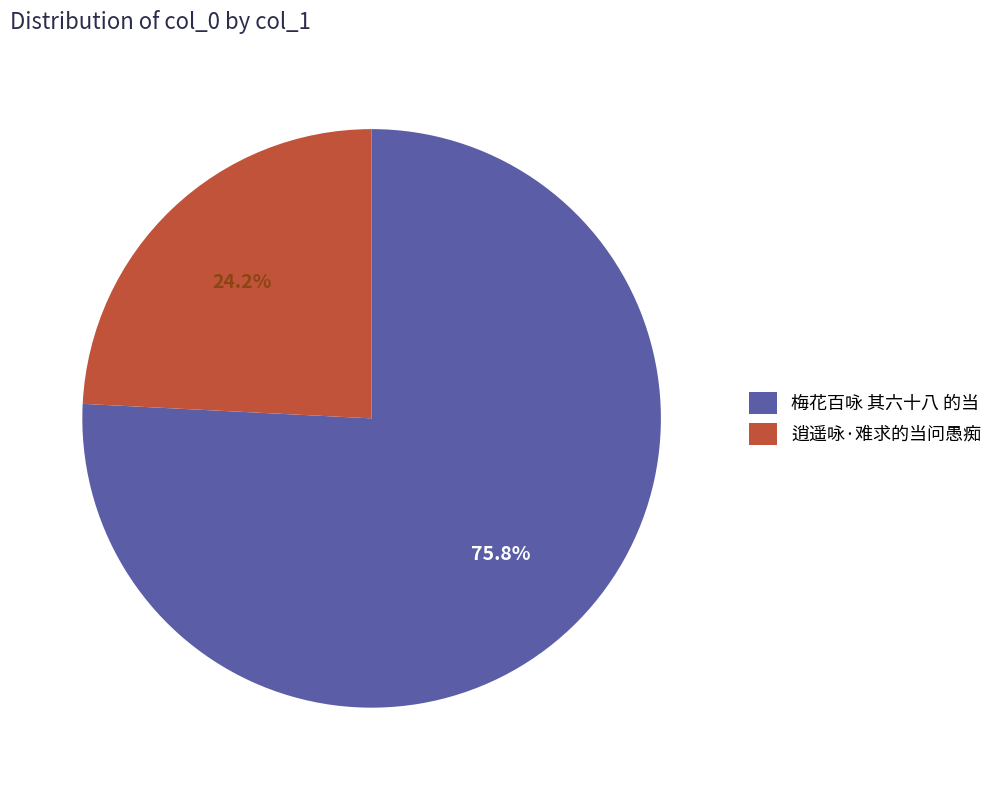

Which category has the biggest portion of the pie?

梅花百咏 其六十八 的当